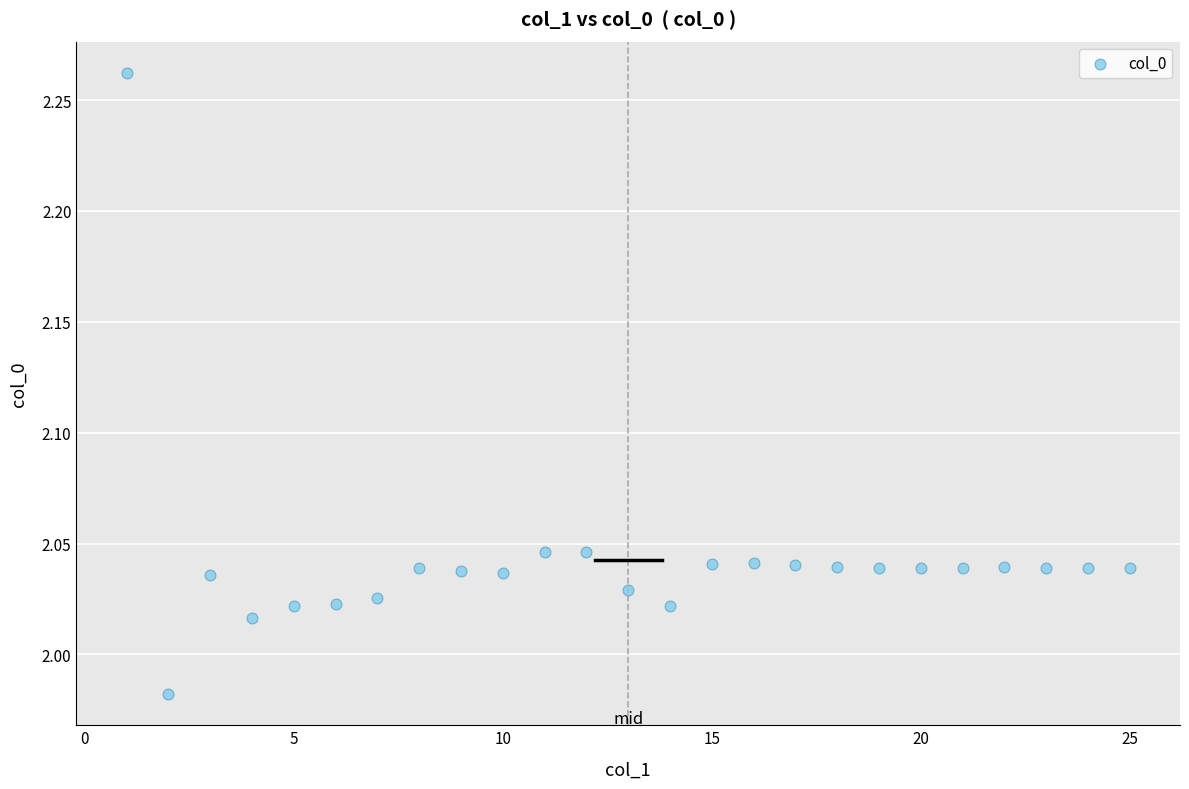

What is the range of X values (max minus min)?

24.0